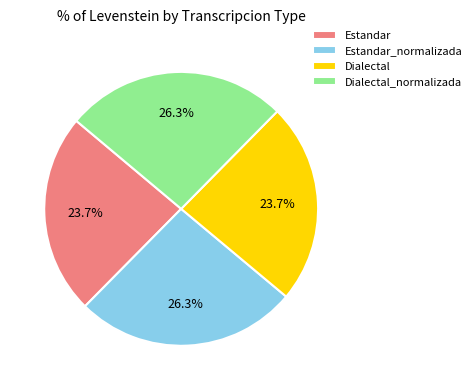

How many segments does this pie chart have?

4